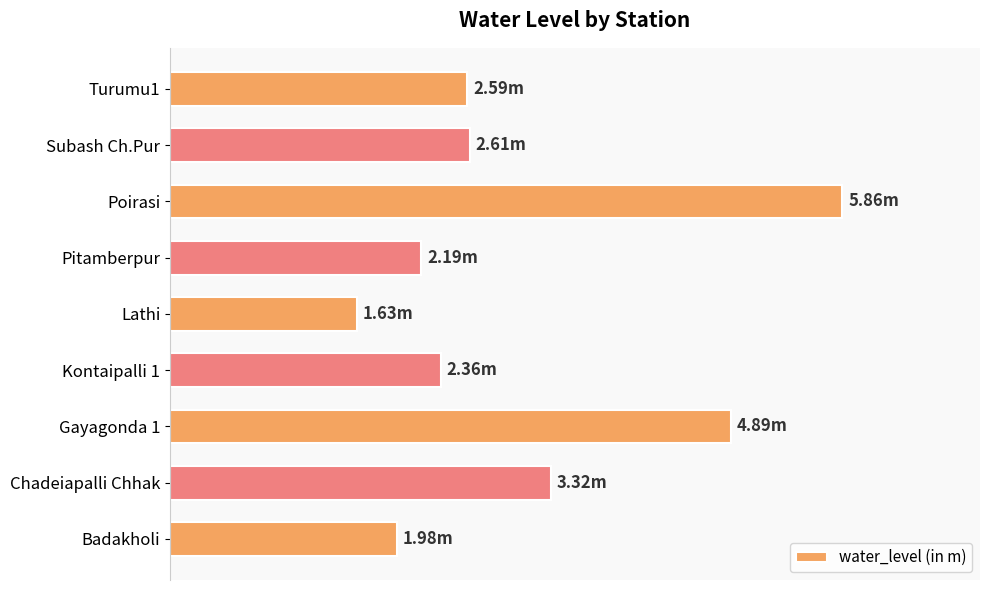

Are the bars horizontal?

Yes